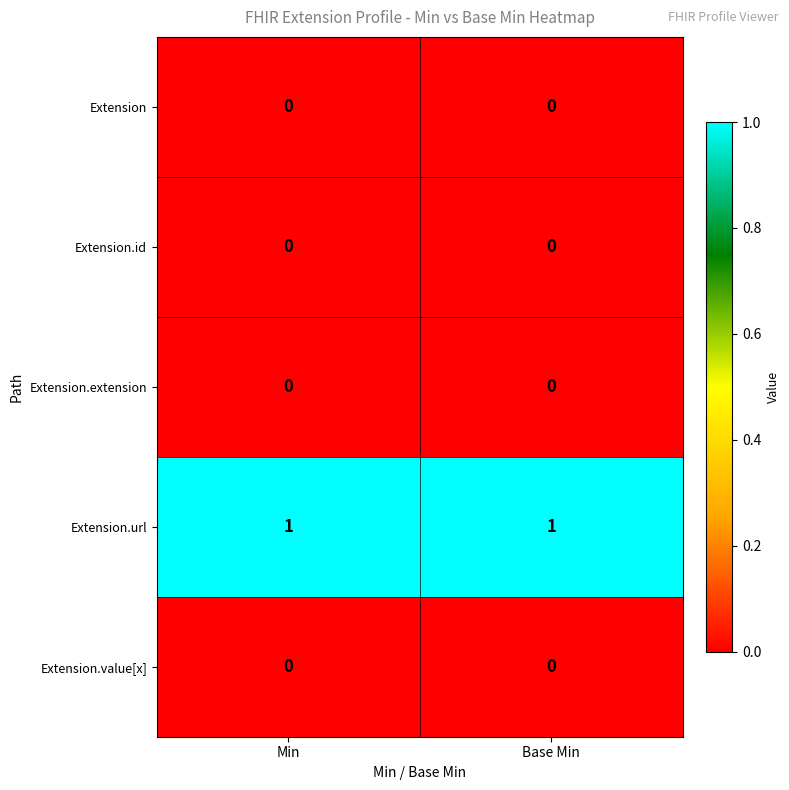

The value of Extension.id at Base Min is 0. True or false?

True